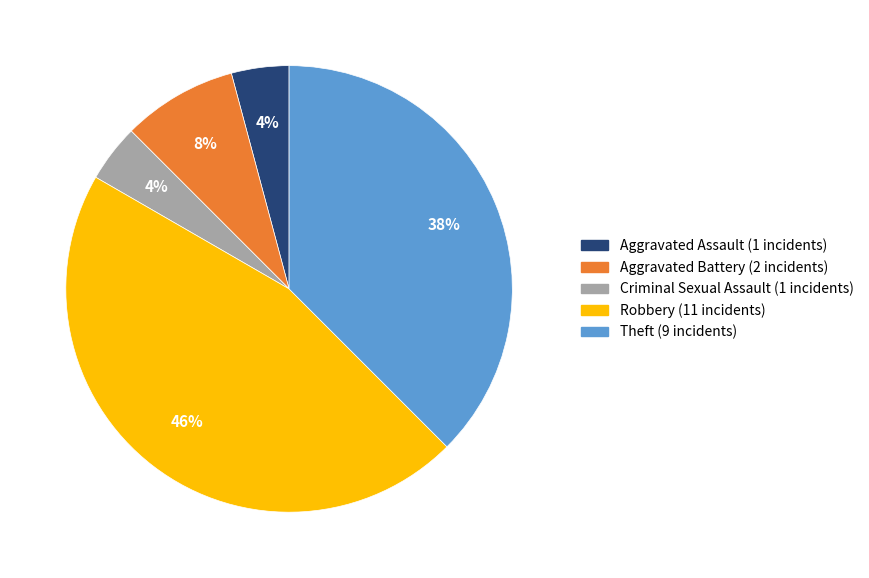

Is it true that Criminal Sexual Assault is 12% of the pie?

False